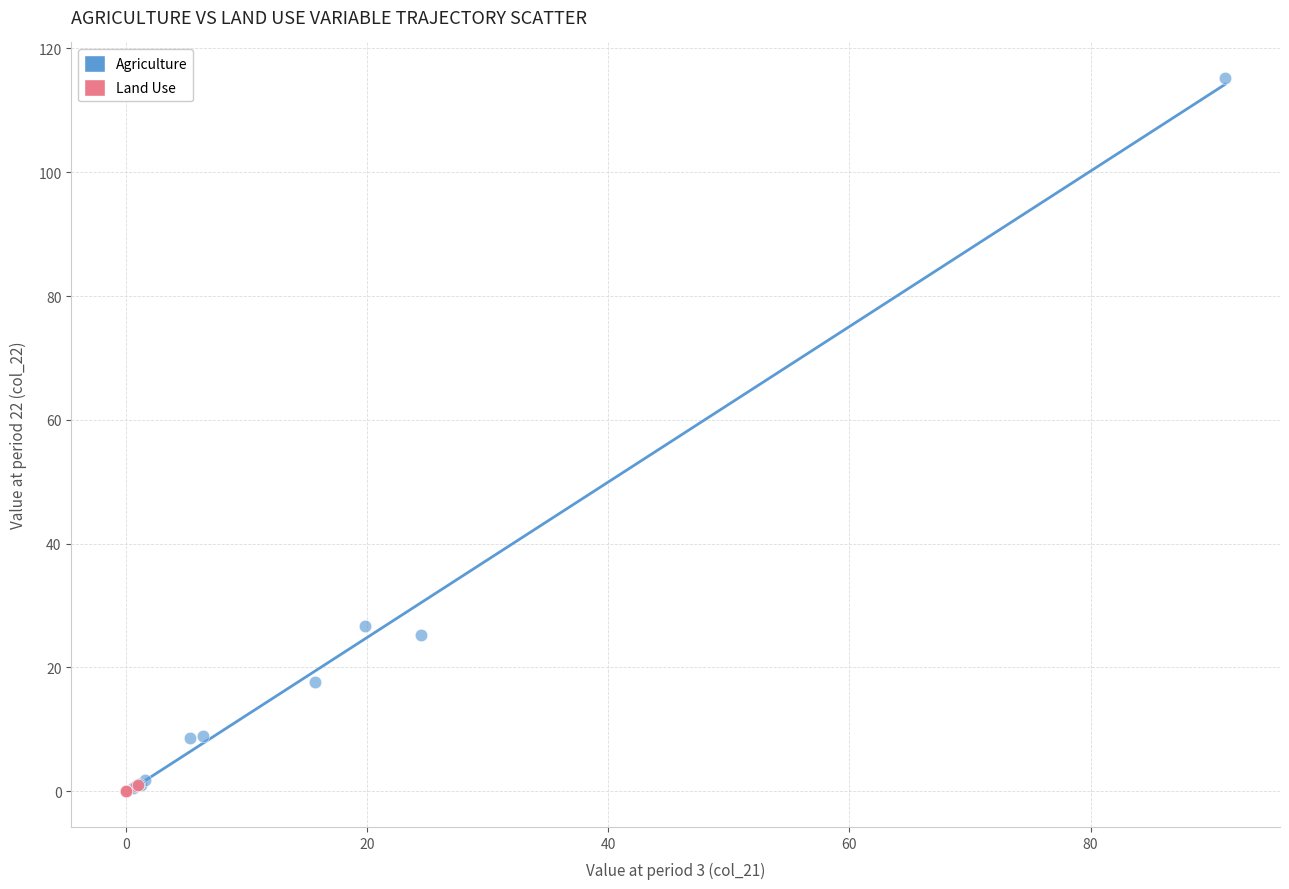

Which series contains the highest Y value?

Agriculture